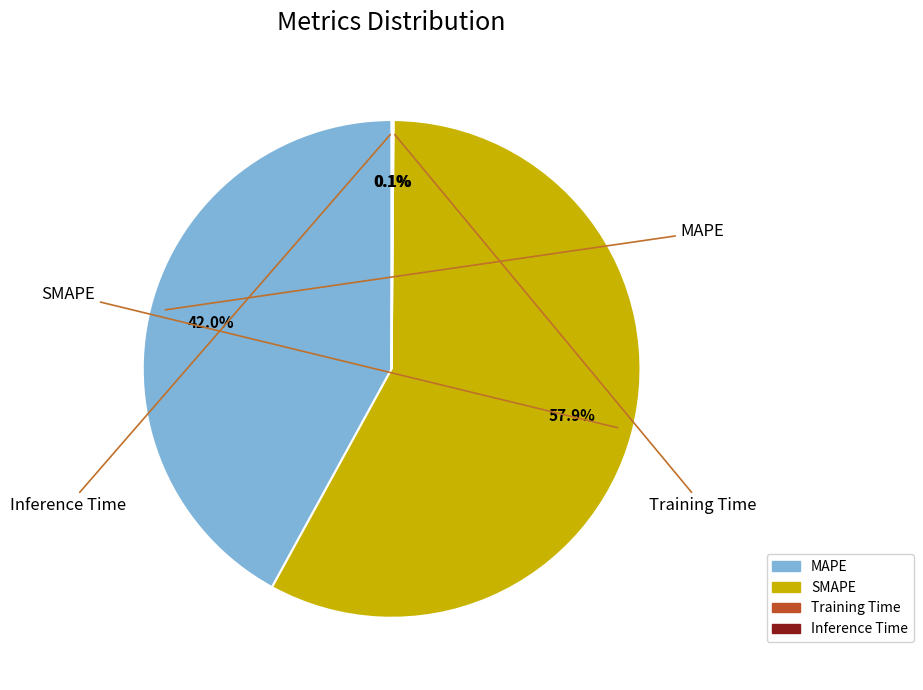

Which slice is the largest?

SMAPE